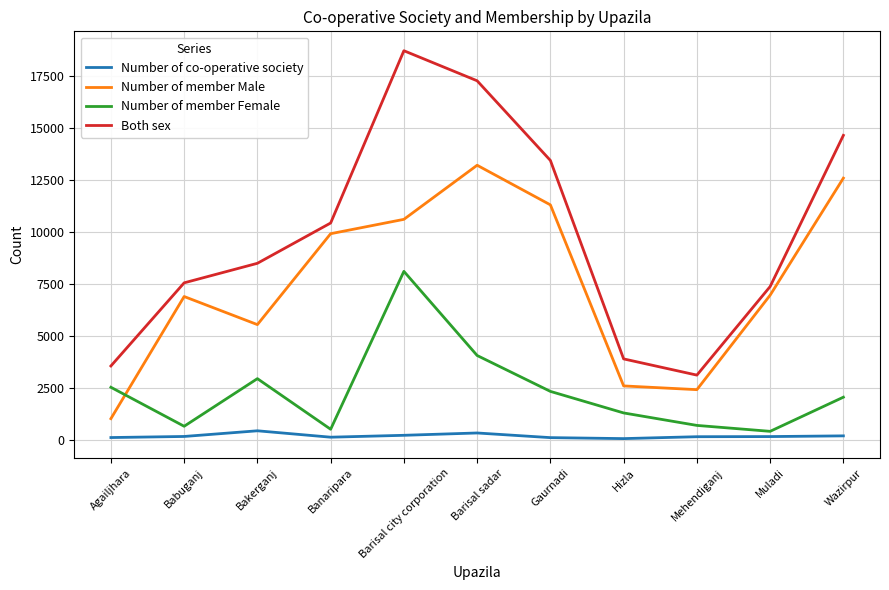

What are all the series names shown in the legend?

Number of co-operative society, Number of member Male, Number of member Female, Both sex